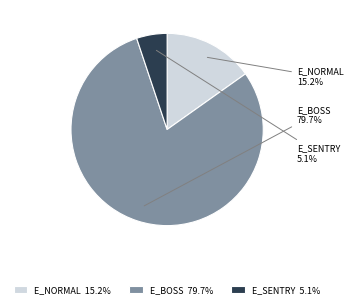

Does any single category account for the majority?

Yes